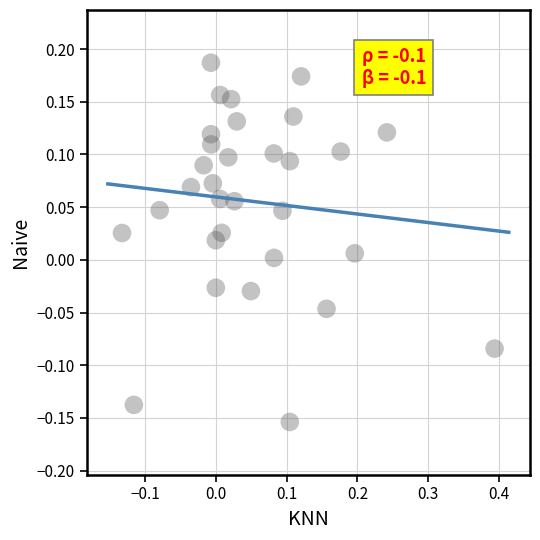

What is the range of X values (max minus min)?

0.5